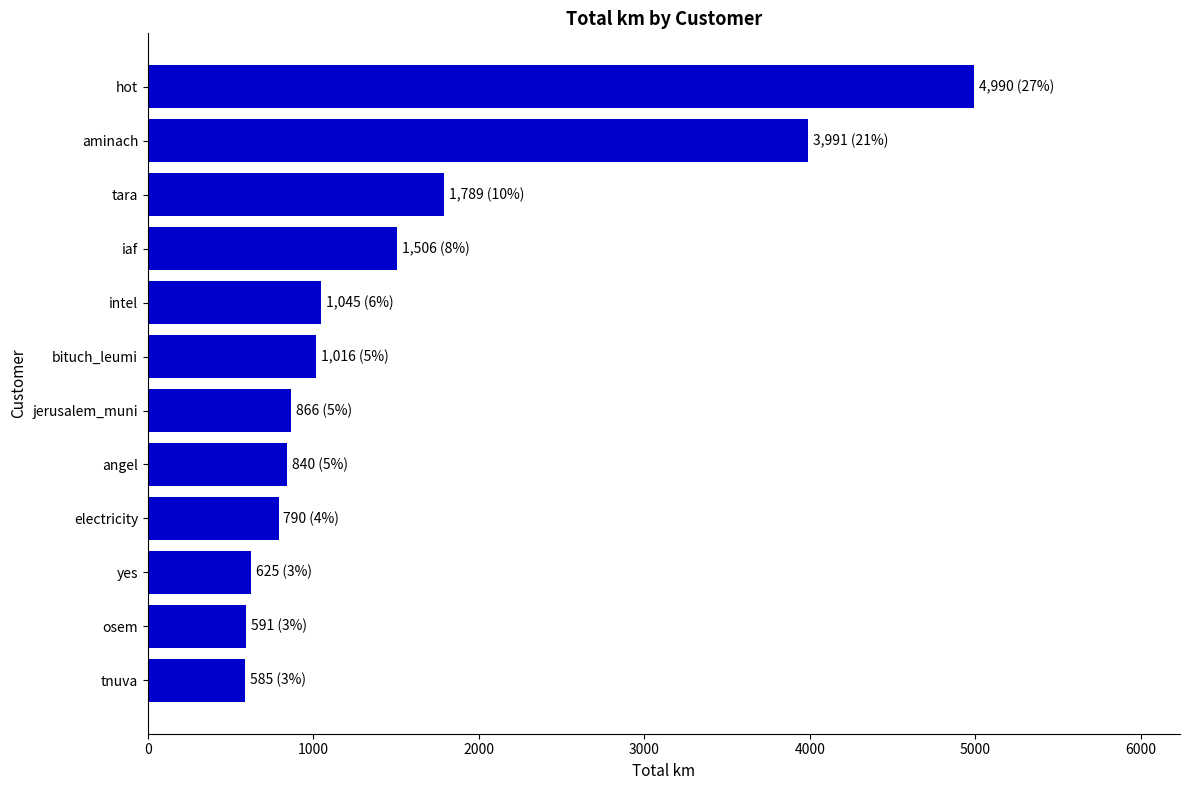

Which has a higher value, intel or jerusalem_muni?

intel